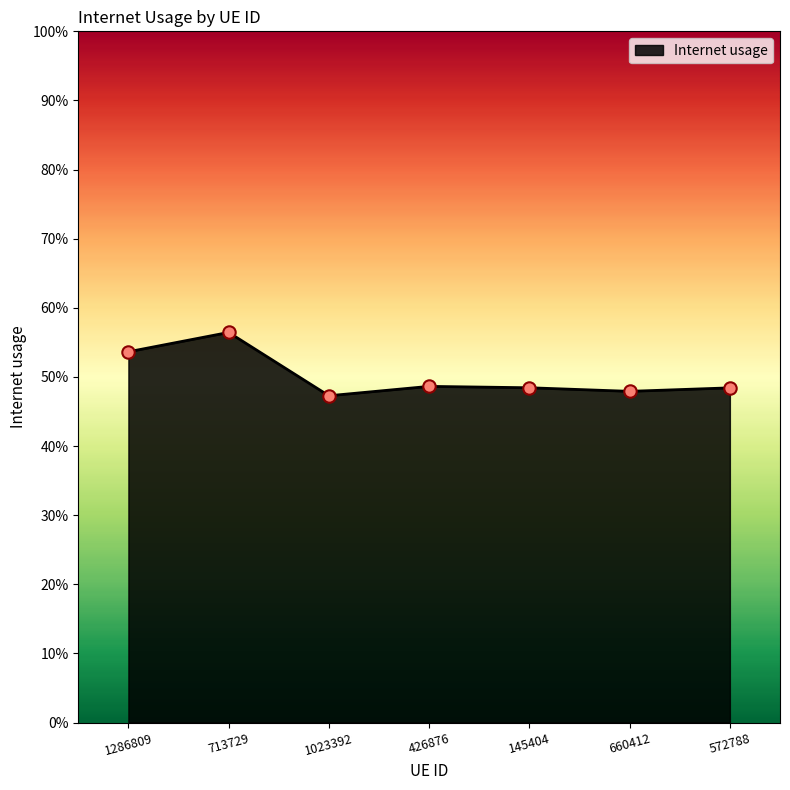

Which has a higher value, 572788 or 660412?

572788